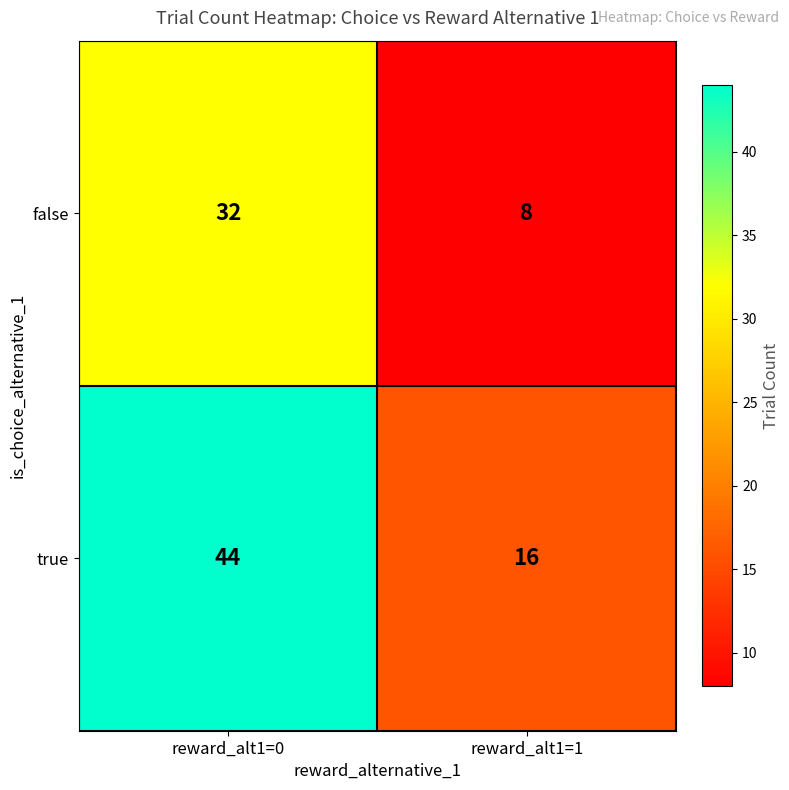

At reward_alt1=0, list the series in order from smallest to largest.

false, true